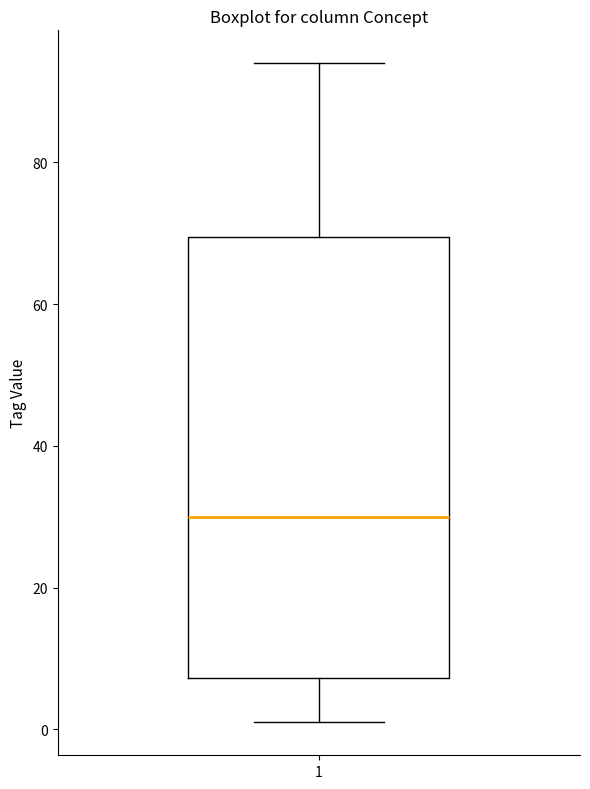

Transcribe this box plot: give where the median line is, the range the box spans, and where the two whiskers end, as read against the y-axis. The values are not printed on the chart, so give them approximately, as read against the axis.

median 30, box 8 to 70, whiskers 2 to 94